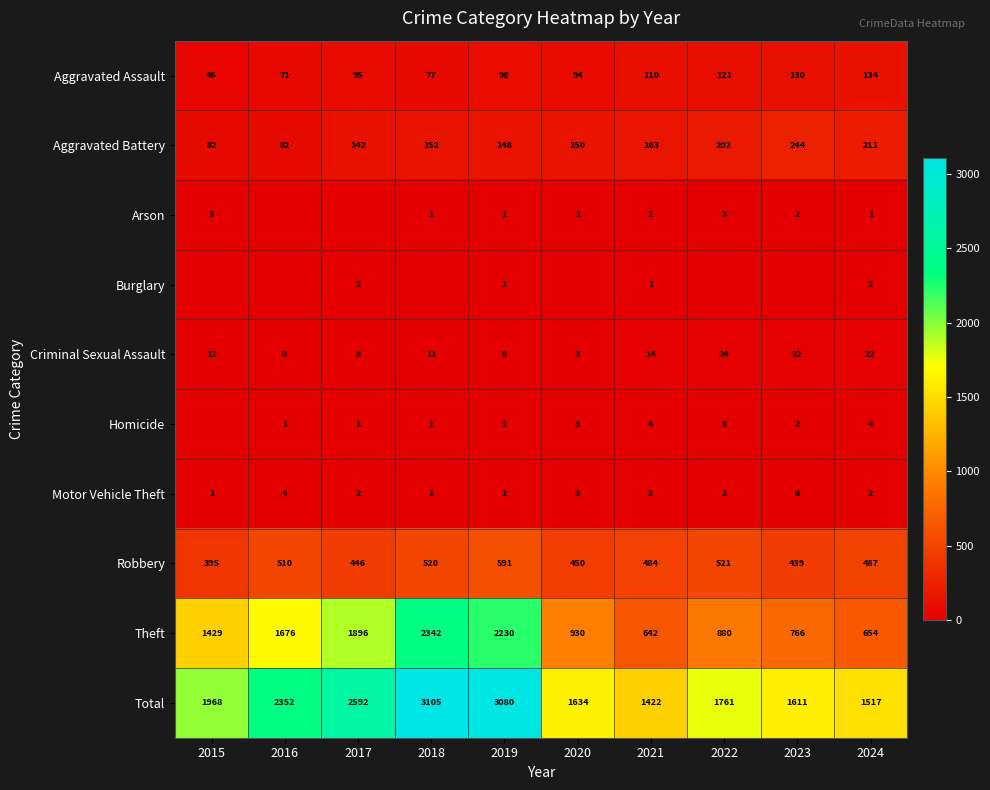

How many categories are shown in the chart?

10